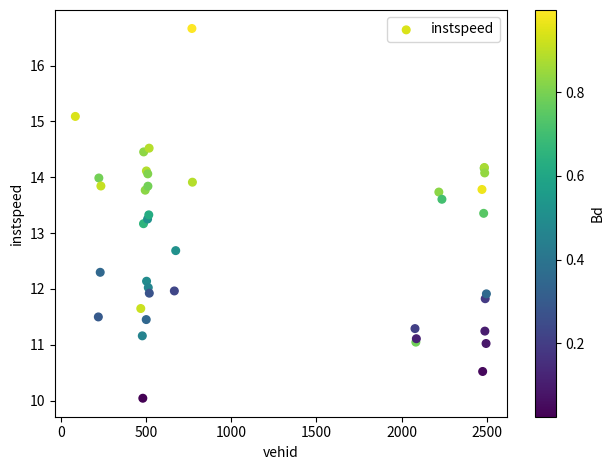

What Y value in the scatter plot is closest to 13?

13.2